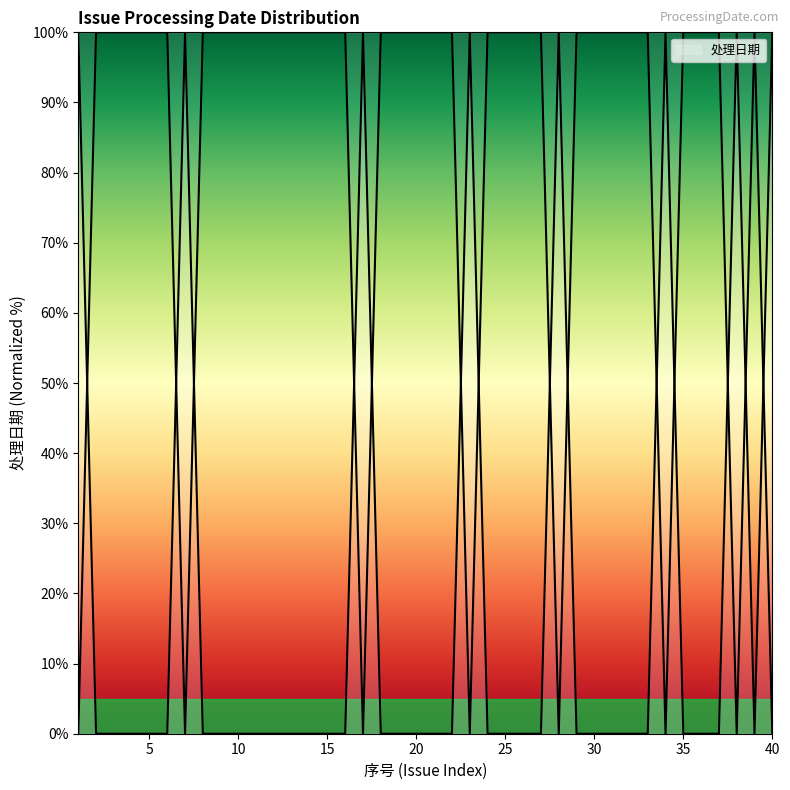

Reading right to left, list all the values displayed in this chart.

40=100	39=0	38=100	37=0	36=0	35=0	34=100	33=0	32=0	31=0	30=0	29=0	28=100	27=0	26=0	25=0	24=0	23=100	22=0	21=0	20=0	19=0	18=0	17=100	16=0	15=0	14=0	13=0	12=0	11=0	10=0	9=0	8=0	7=100	6=0	5=0	4=0	3=0	2=0	1=100